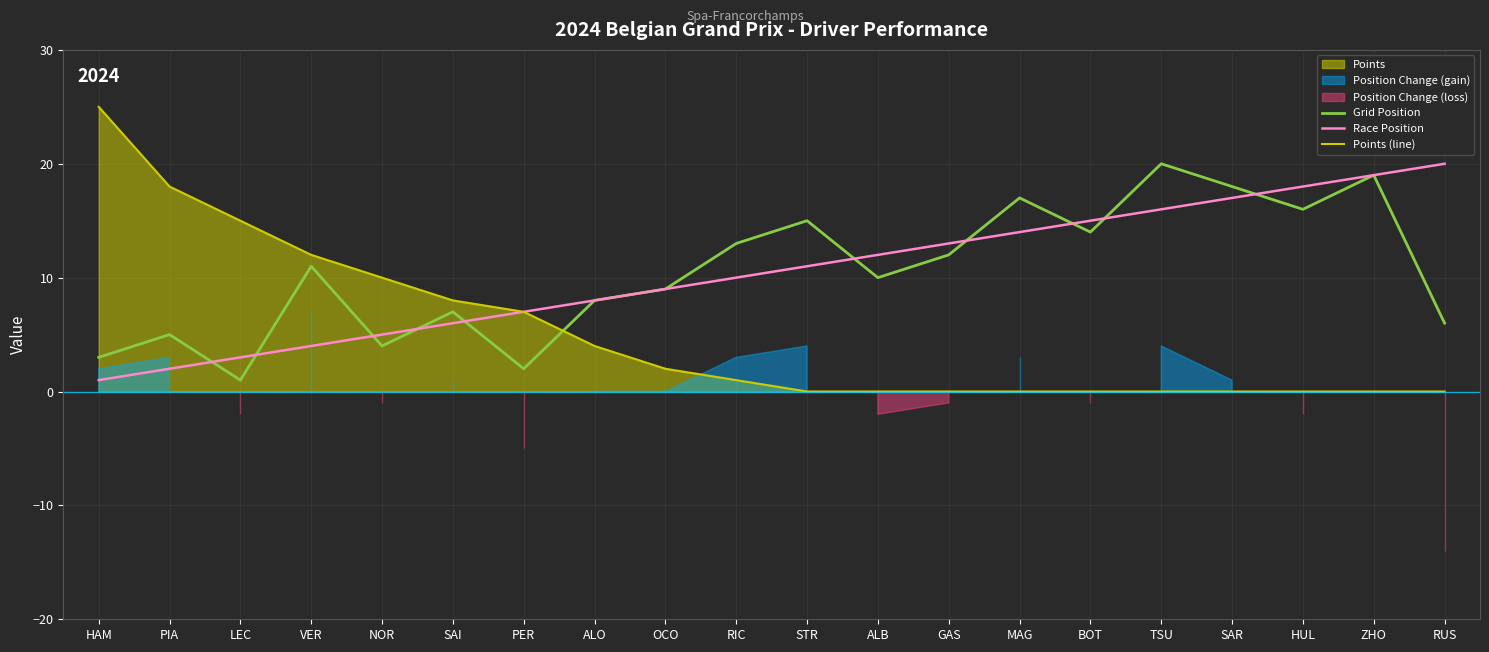

At how many categories does at least one series exceed 6?

20